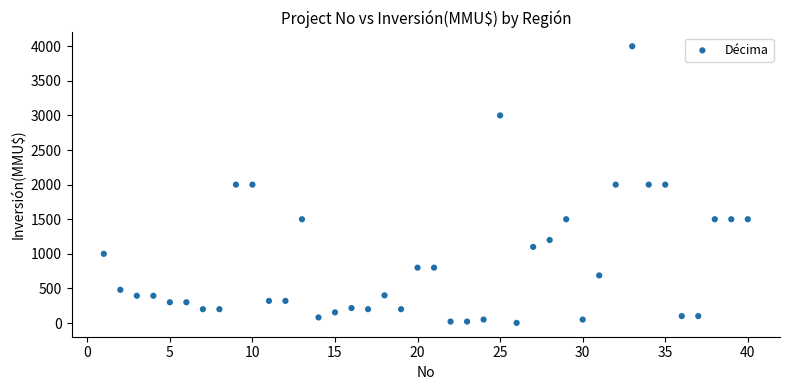

What is the range of X values (max minus min)?

39